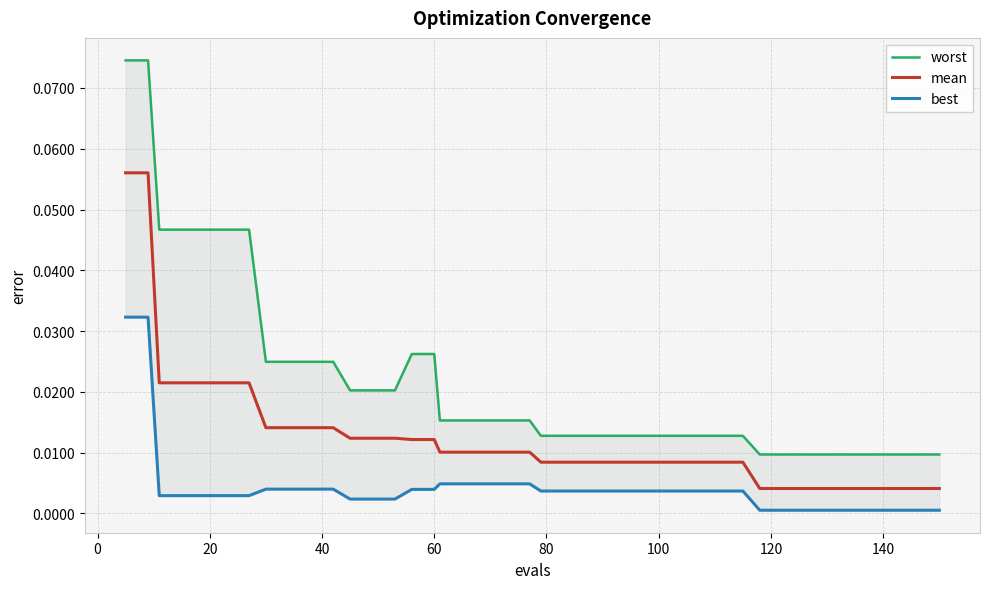

Reading left to right, transcribe all the data shown in this chart.

worst: 0.1	0.1	0.0	0.0	0.0	0.0	0.0	0.0	0.0	0.0	0.0	0.0	0.0	0.0	0.0	0.0	0.0	0.0	0.0	0.0	0.0	0.0	0.0	0.0	0.0	0.0	0.0	0.0	0.0	0.0	0.0	0.0	0.0	0.0	0.0	0.0	0.0	0.0	0.0	0.0
mean: 0.1	0.1	0.0	0.0	0.0	0.0	0.0	0.0	0.0	0.0	0.0	0.0	0.0	0.0	0.0	0.0	0.0	0.0	0.0	0.0	0.0	0.0	0.0	0.0	0.0	0.0	0.0	0.0	0.0	0.0	0.0	0.0	0.0	0.0	0.0	0.0	0.0	0.0	0.0	0.0
best: 0.0	0.0	0.0	0.0	0.0	0.0	0.0	0.0	0.0	0.0	0.0	0.0	0.0	0.0	0.0	0.0	0.0	0.0	0.0	0.0	0.0	0.0	0.0	0.0	0.0	0.0	0.0	0.0	0.0	0.0	0.0	0.0	0.0	0.0	0.0	0.0	0.0	0.0	0.0	0.0